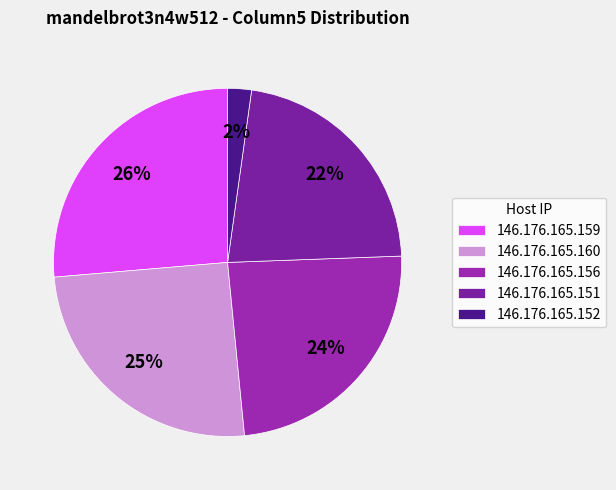

What portion of the pie excludes 146.176.165.152?

97.8%